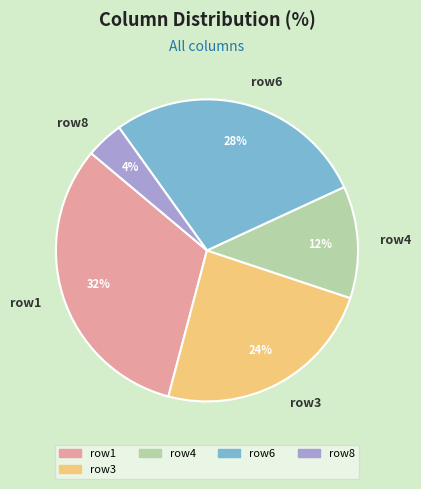

True or false: row1 accounts for 32% of the total.

True